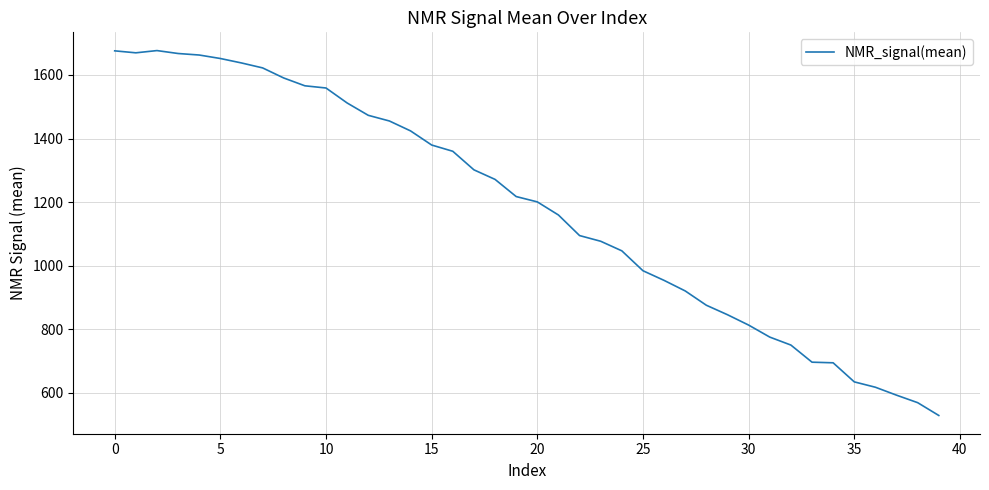

What is the difference between the maximum and minimum values?

1147.3